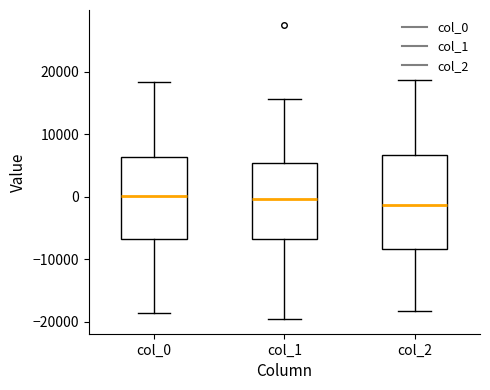

Where does the median line of the box for col_1 sit on the y-axis? The values are not printed on the chart, so give them approximately, as read against the axis.

0